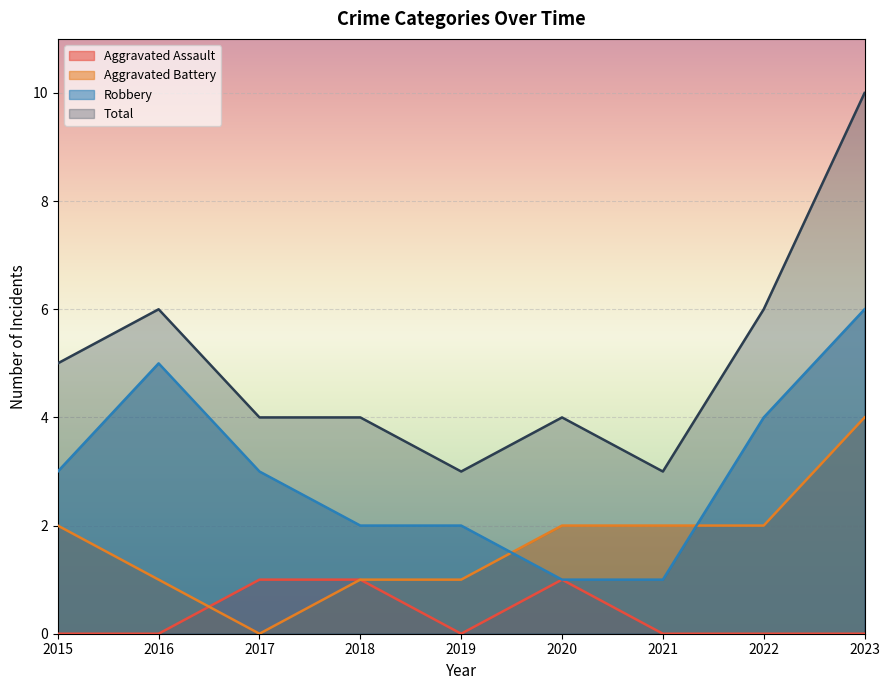

Where is Aggravated Battery nearest to the value 2?

2015